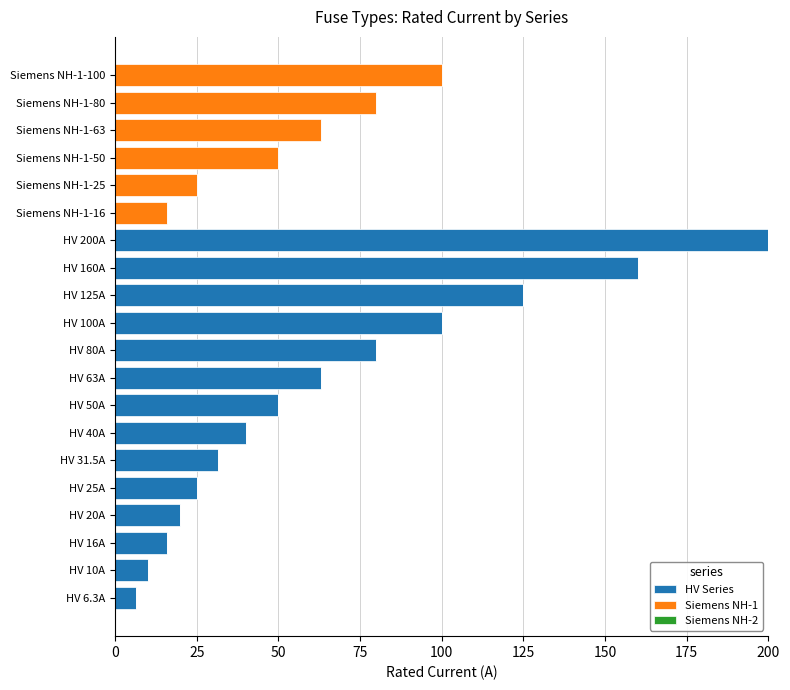

The value of HV Series at HV 160A is 160.0. True or false?

True